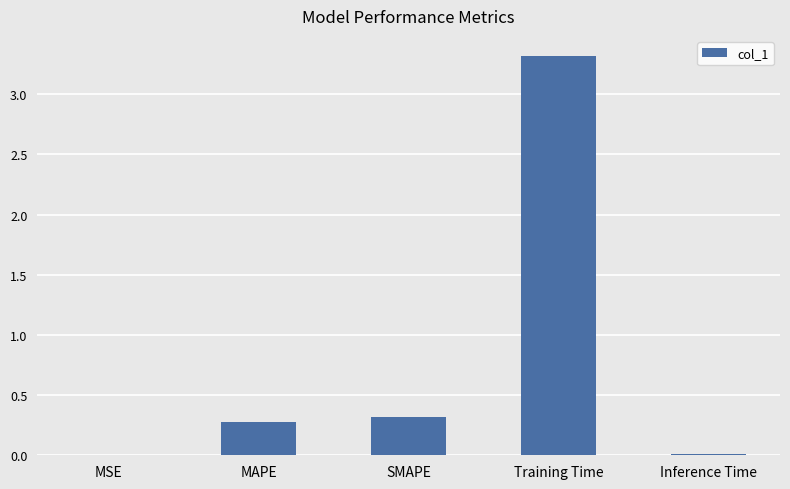

Which label corresponds to the largest value in the chart?

Training Time